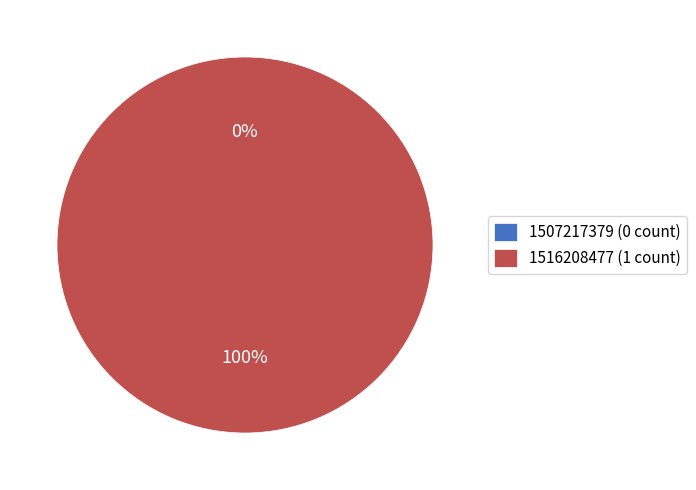

Do 1516208477 and 1507217379 together represent more than half of the pie?

Yes